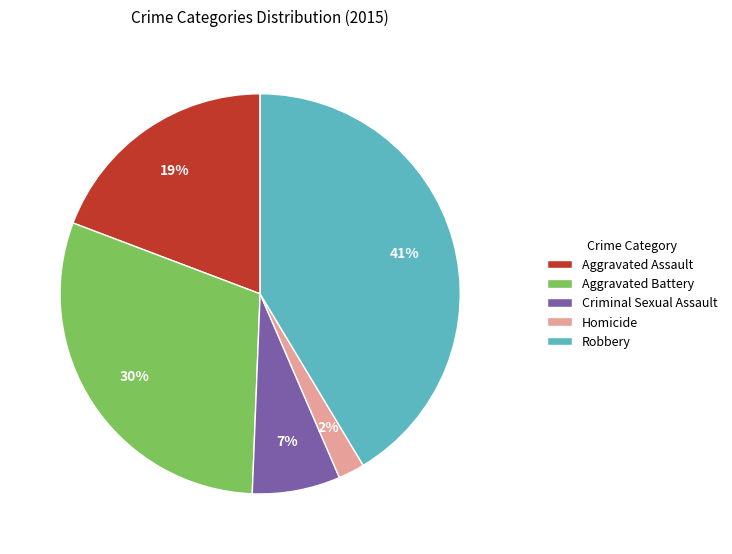

Is there any slice that represents more than half of the pie?

No